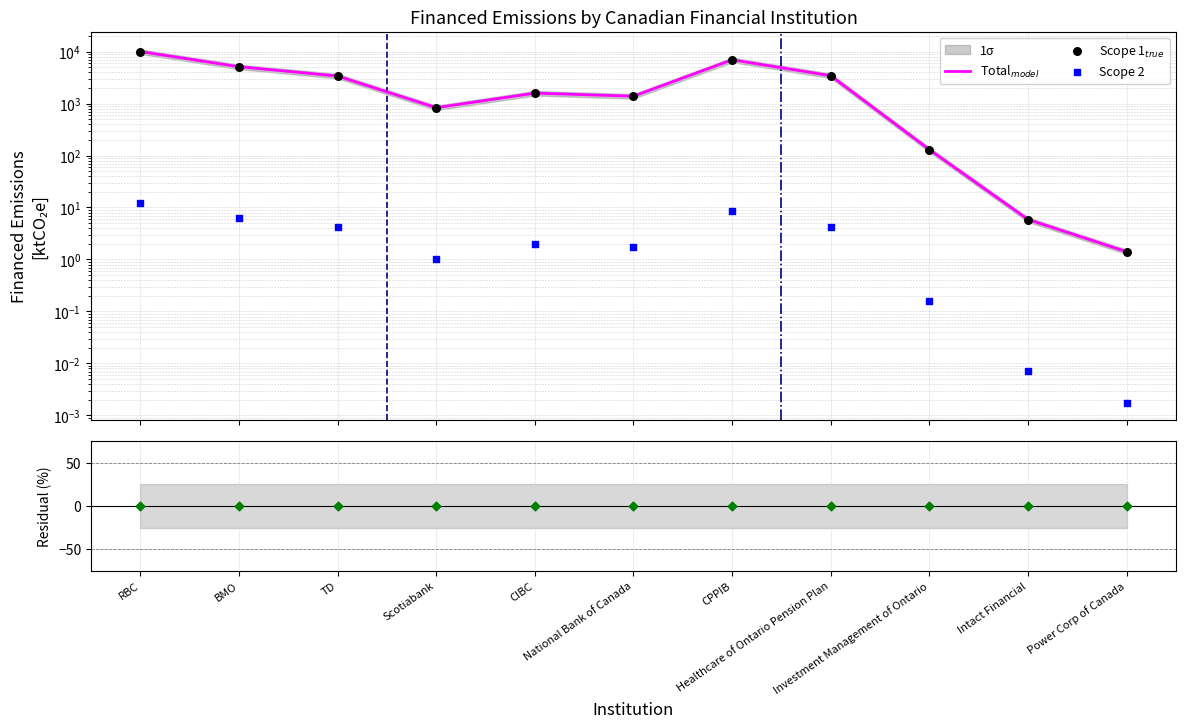

Which series has the widest spread of Y values?

Financed Scope 1